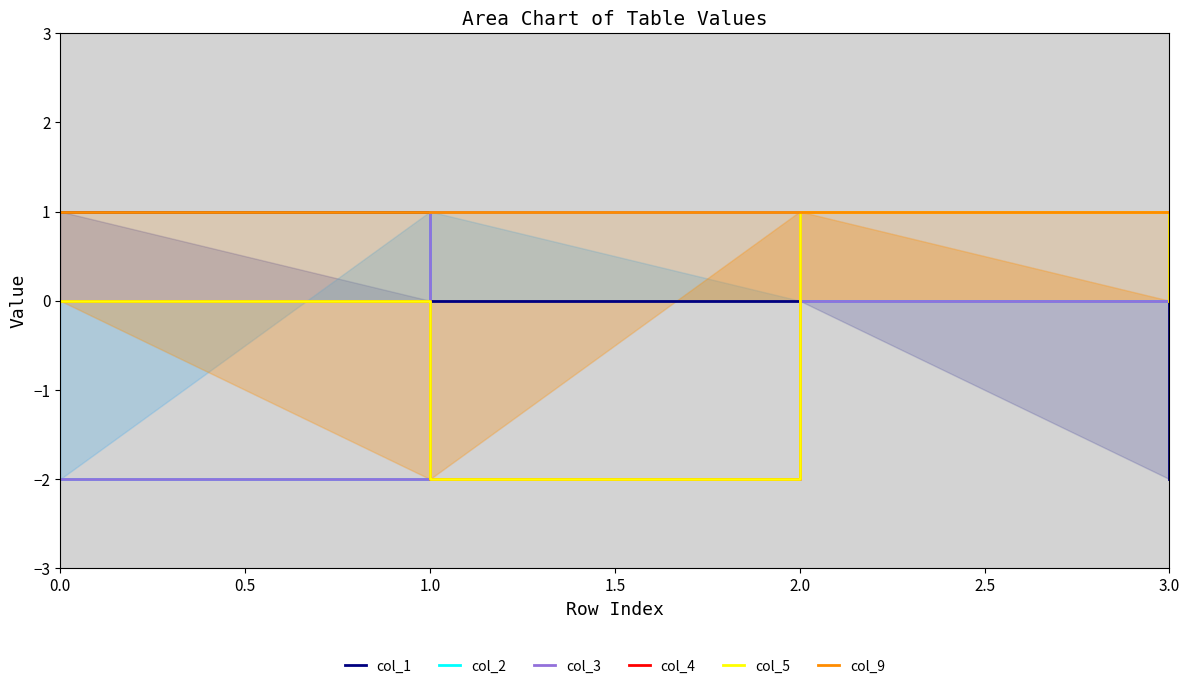

Is the value of col_4 at 0.0 greater than the value of col_9 at 1.0?

No